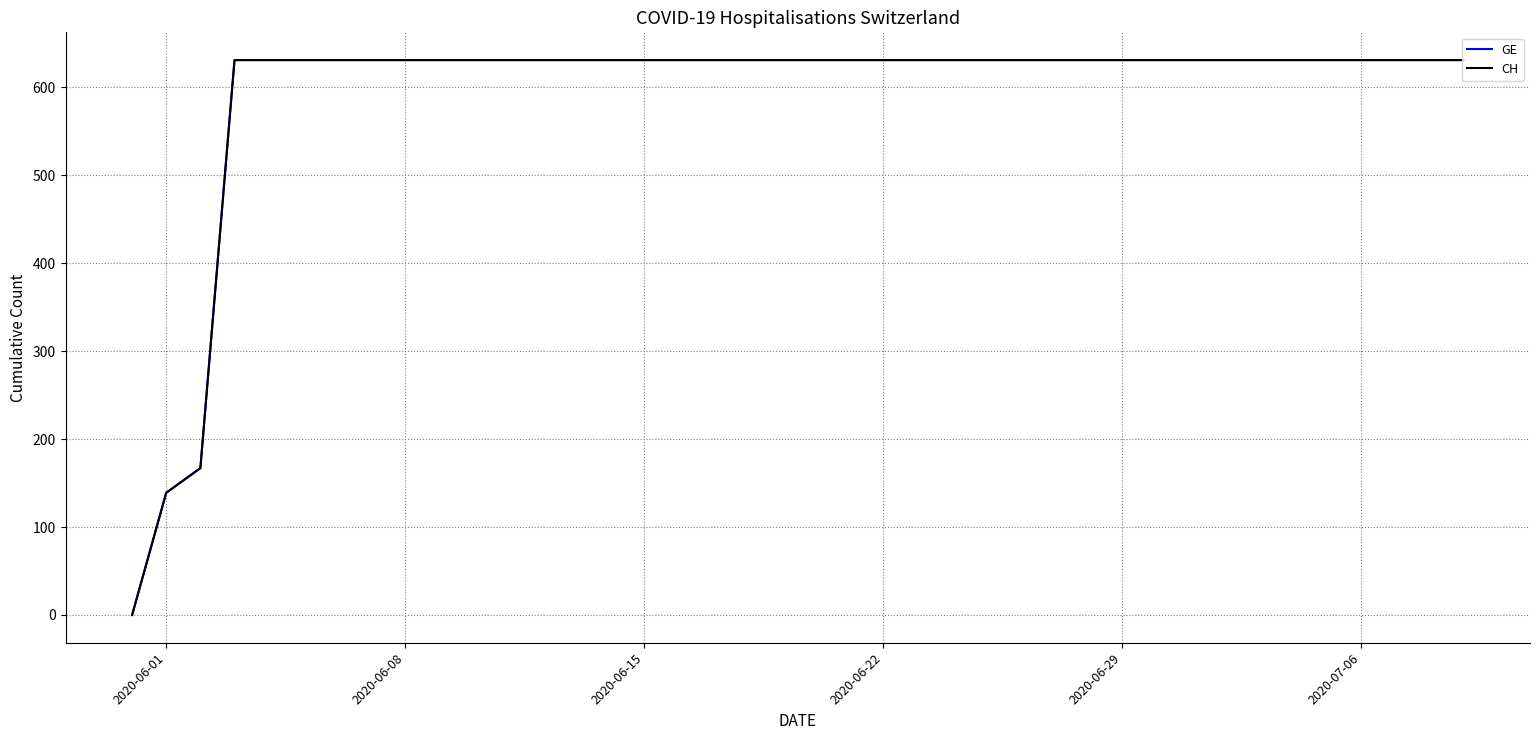

What is the value of the GE point at the 25th from the left?

631